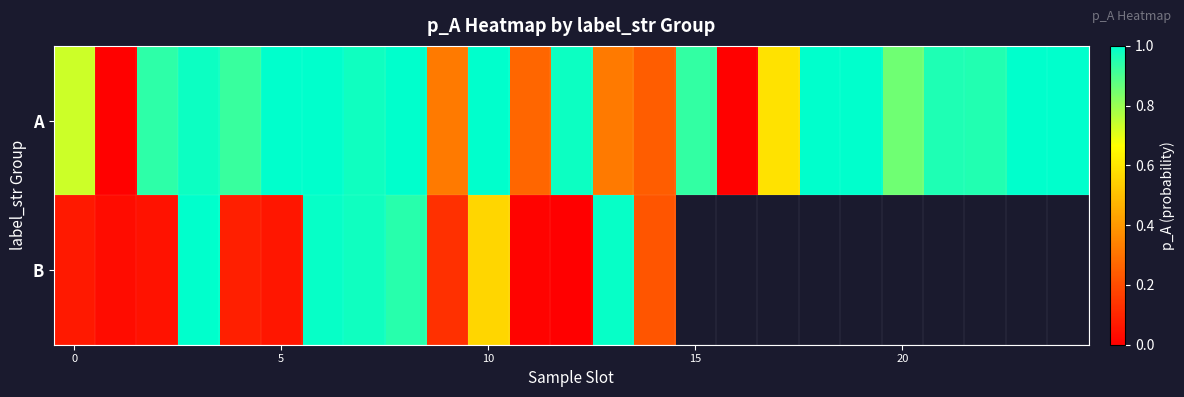

At which category is the sum across all series the highest?

6